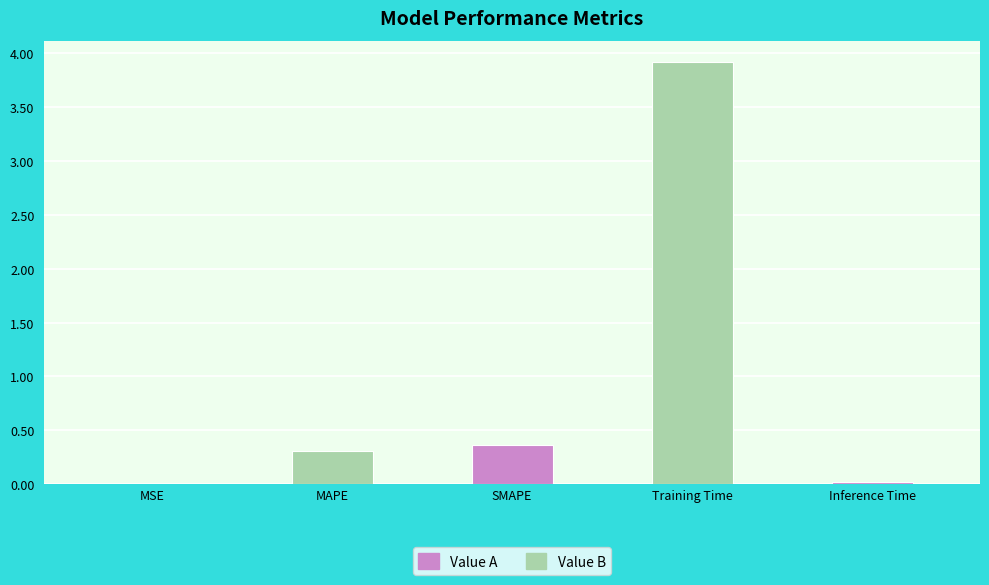

Are the bars horizontal?

No